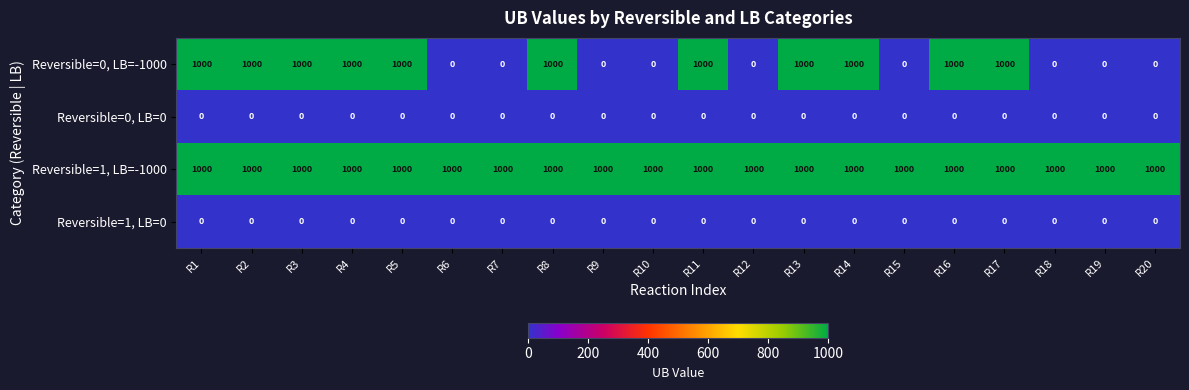

Which series changed the most between R10 and R14?

Reversible=0, LB=-1000